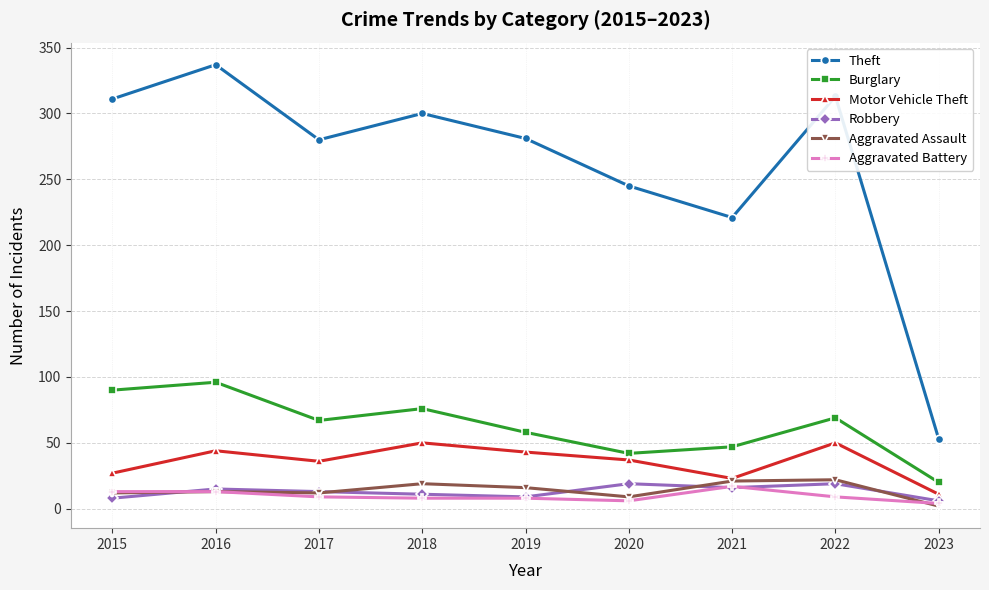

What is the total value across all series at 2017?

417